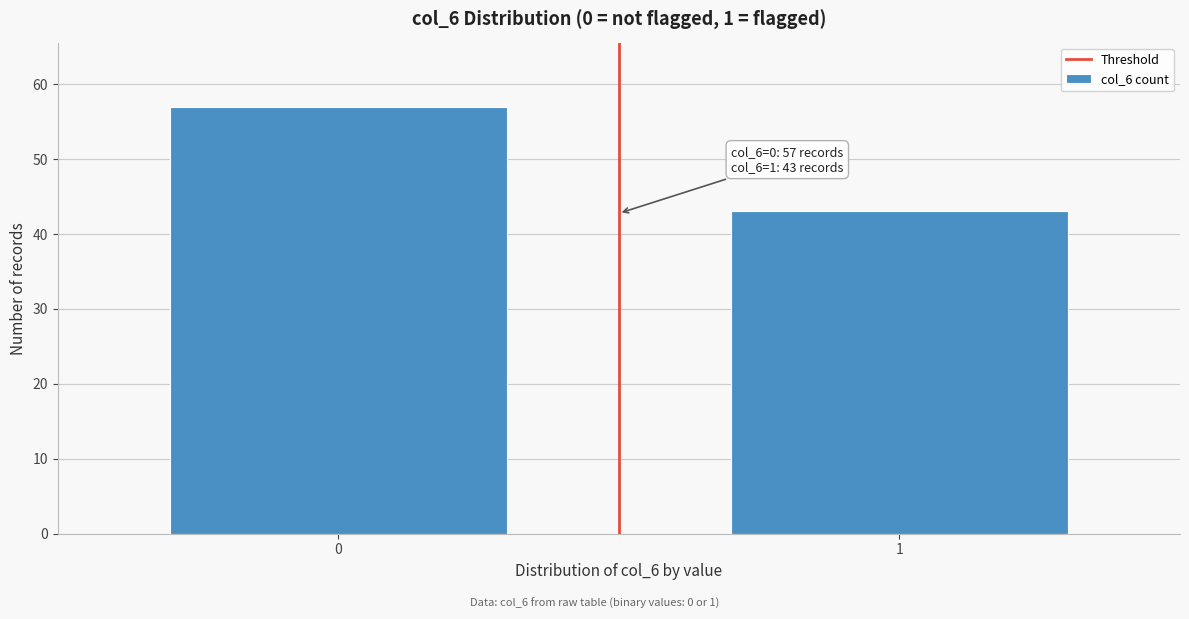

Reading left to right, what are all the values shown in this chart?

57	43